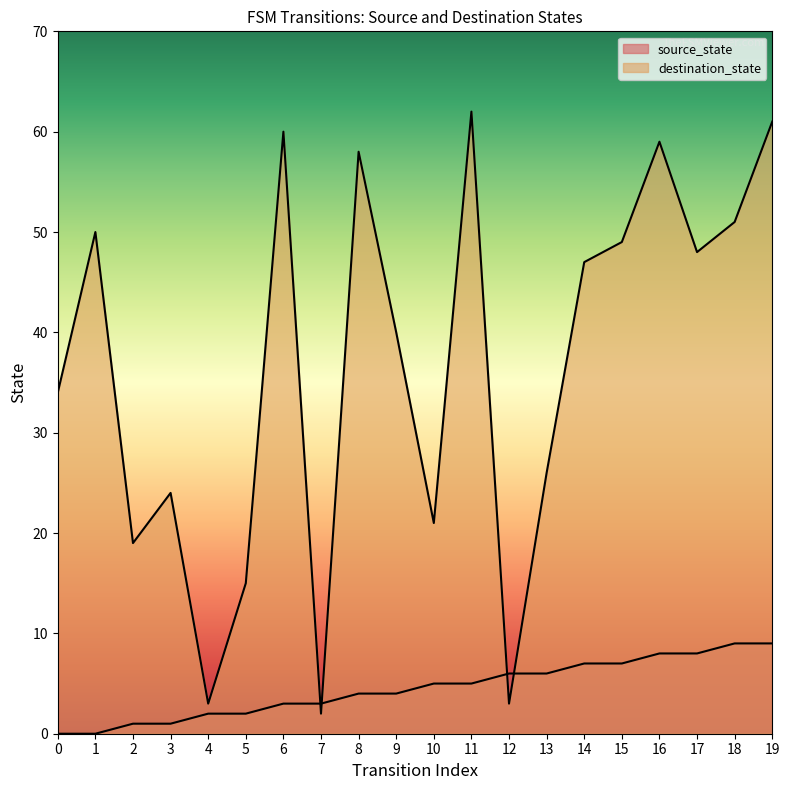

What is the minimum value for destination_state?

2